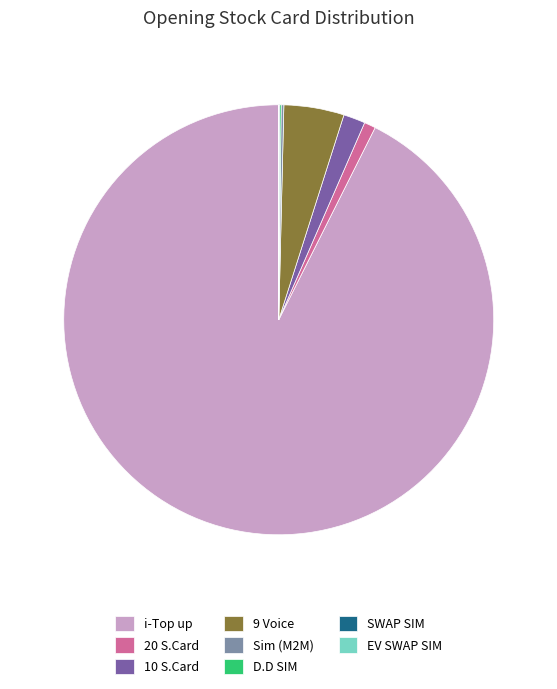

Between 10 S.Card and 9 Voice, which is larger?

9 Voice